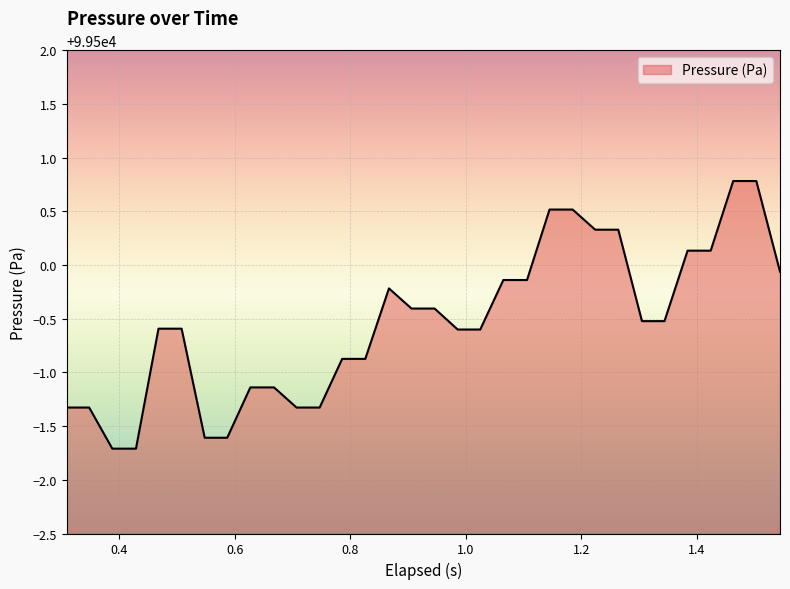

What is the difference between the maximum and minimum values?

2.5